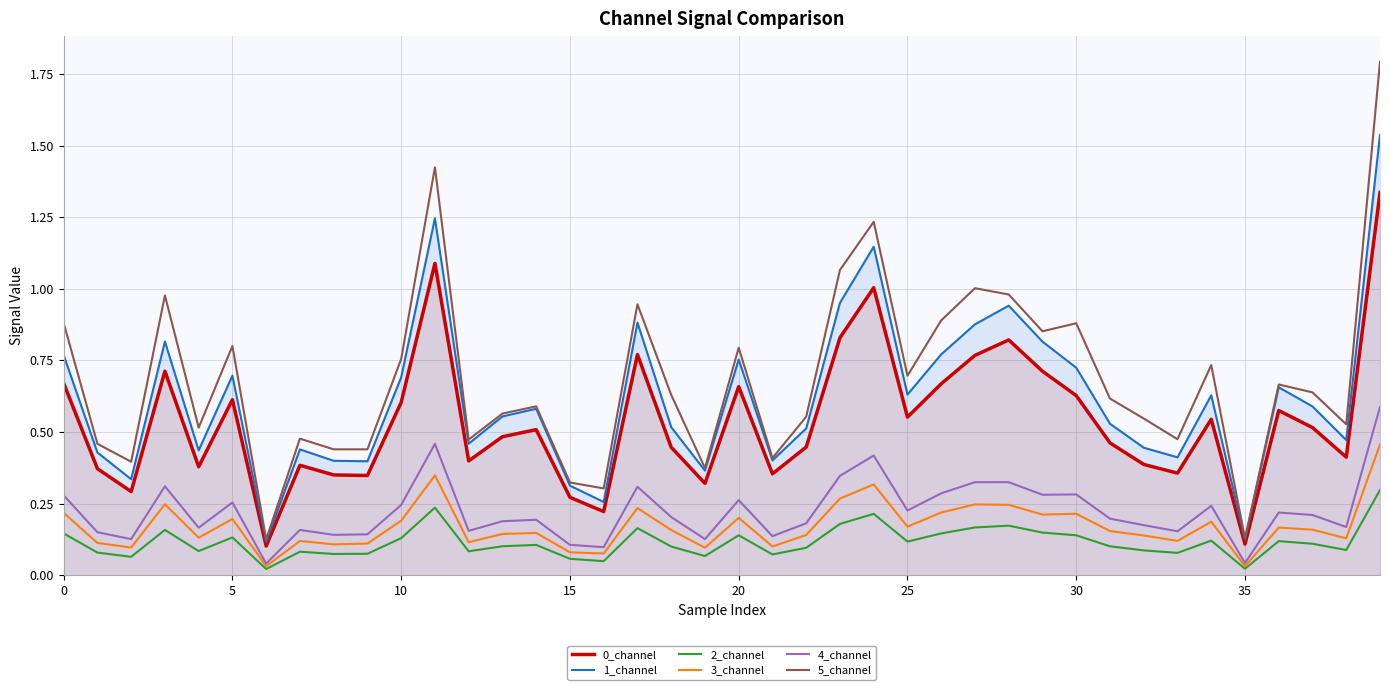

Which category has the highest value in the 1_channel series?

39